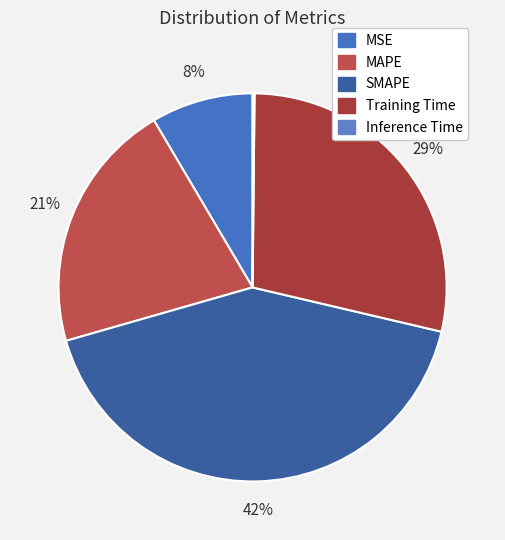

What is the change in value from Training Time to Inference Time?

-1.4